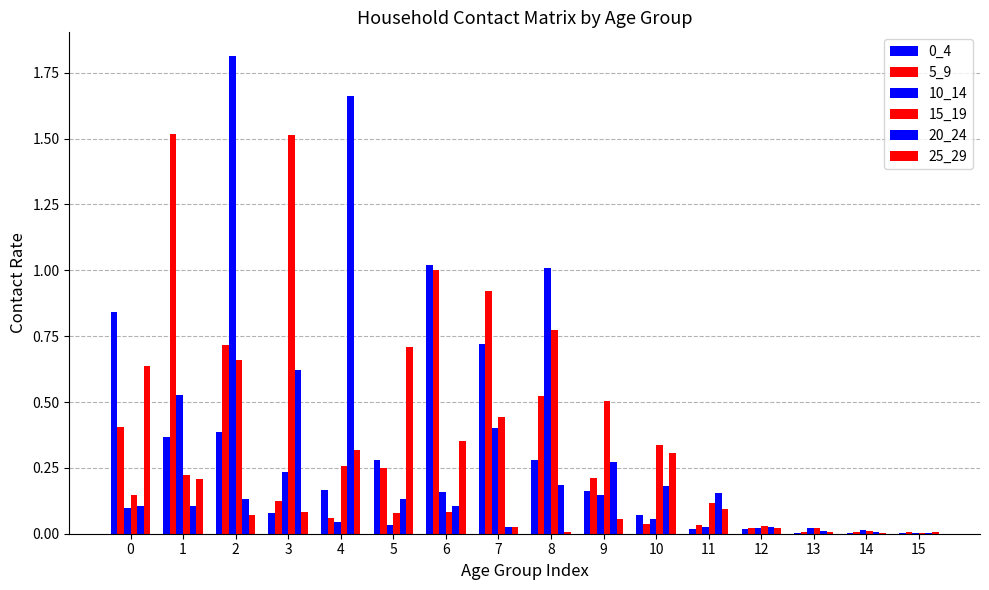

Are the bars horizontal?

No